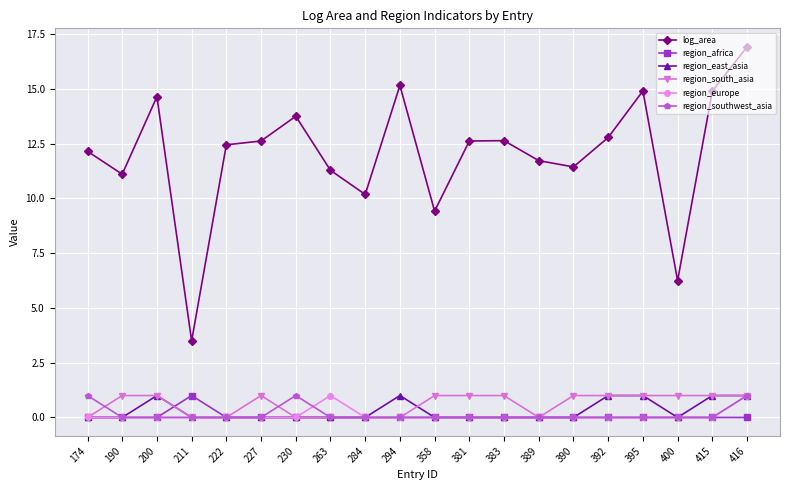

What is the difference between the highest and lowest values at 284?

10.2